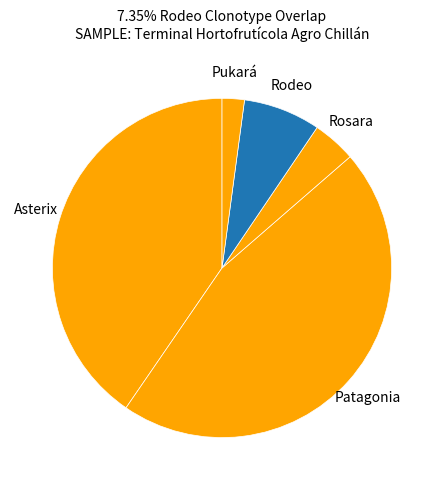

Approximately how many times larger is the value at Asterix compared to Rosara?

9.7